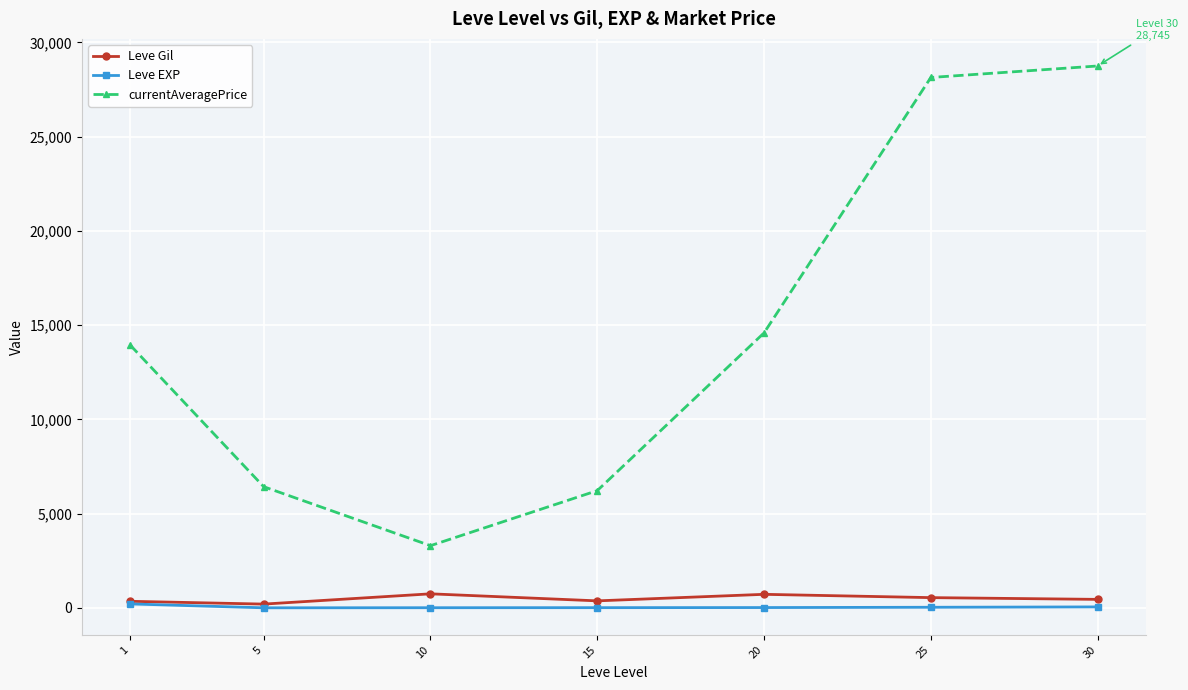

Which series has the largest range (max minus min)?

currentAveragePrice